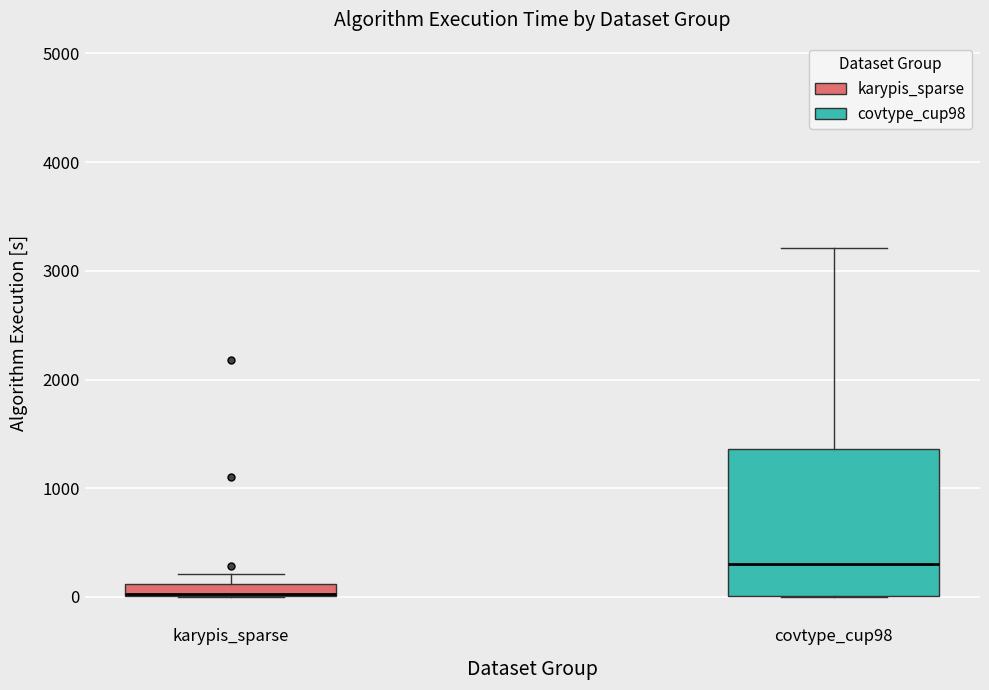

Which box has the lowest median line?

karypis_sparse